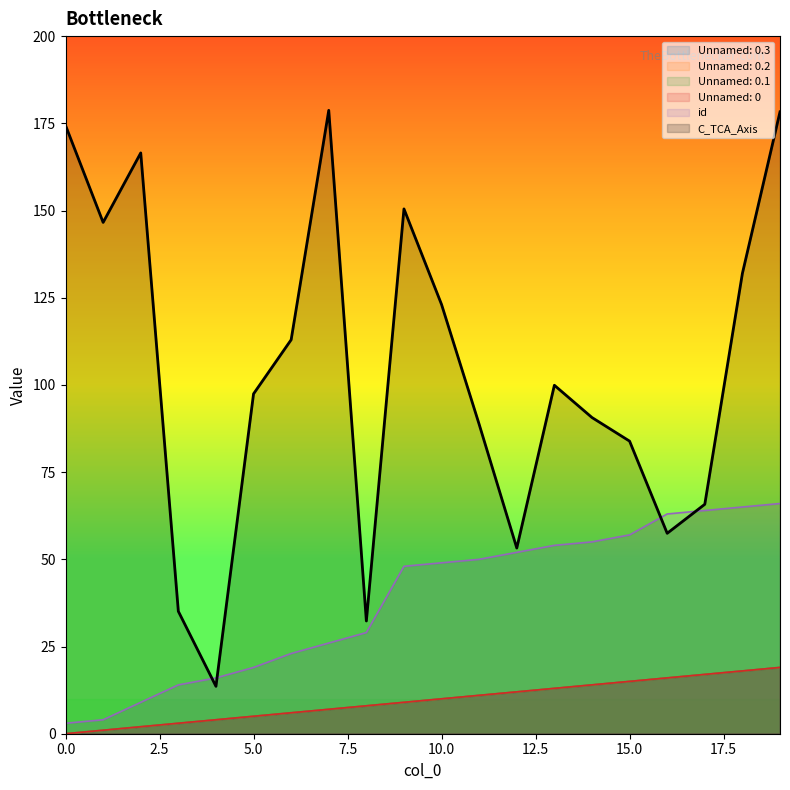

Is the value of C_TCA_Axis at 13 greater than the value of Unnamed: 0 at 19?

Yes